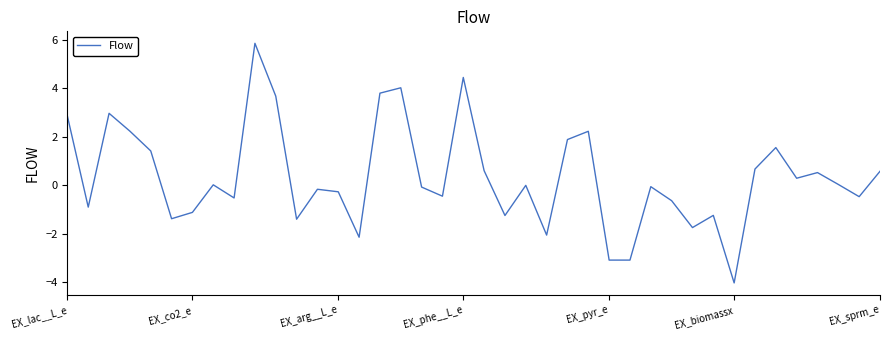

What is the average value?

0.3